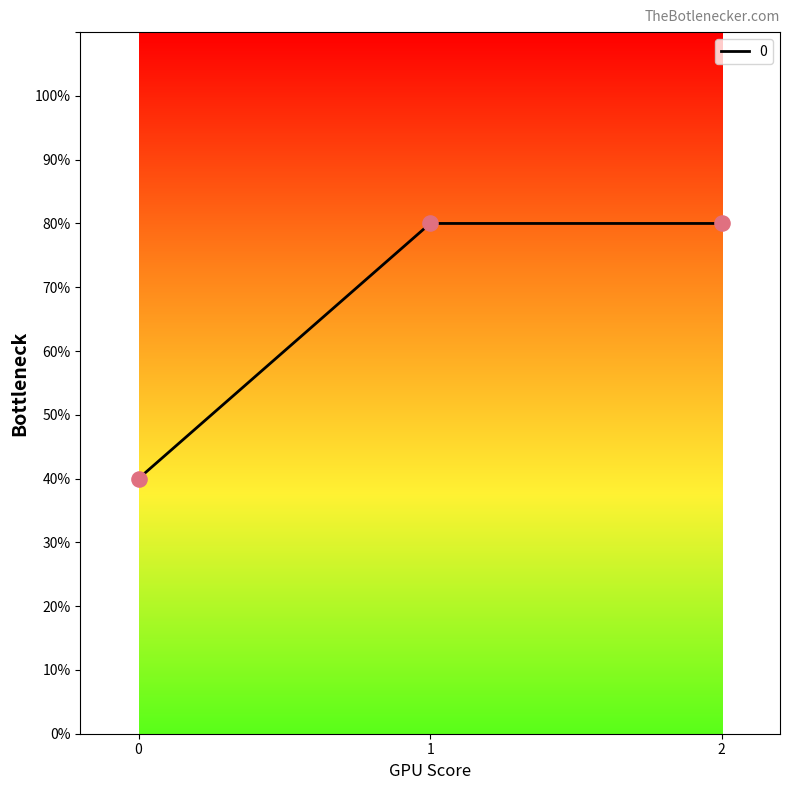

Between 0 and 2, which is larger?

2